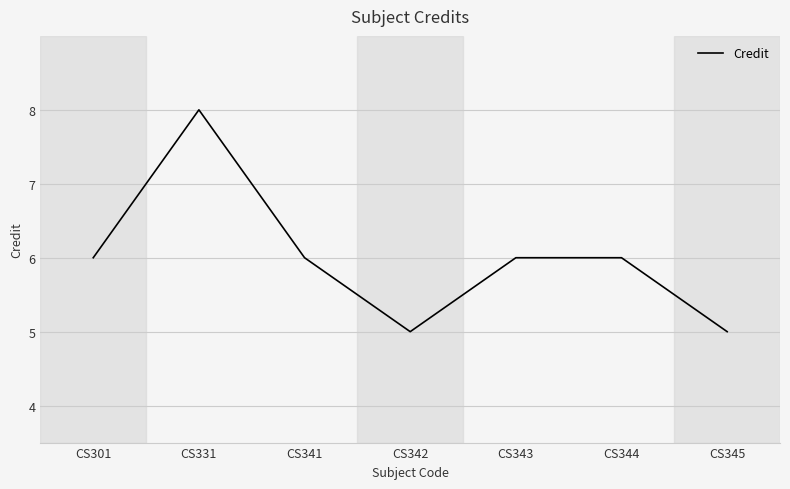

The chart shows a value of 2 at CS301. True or false?

False